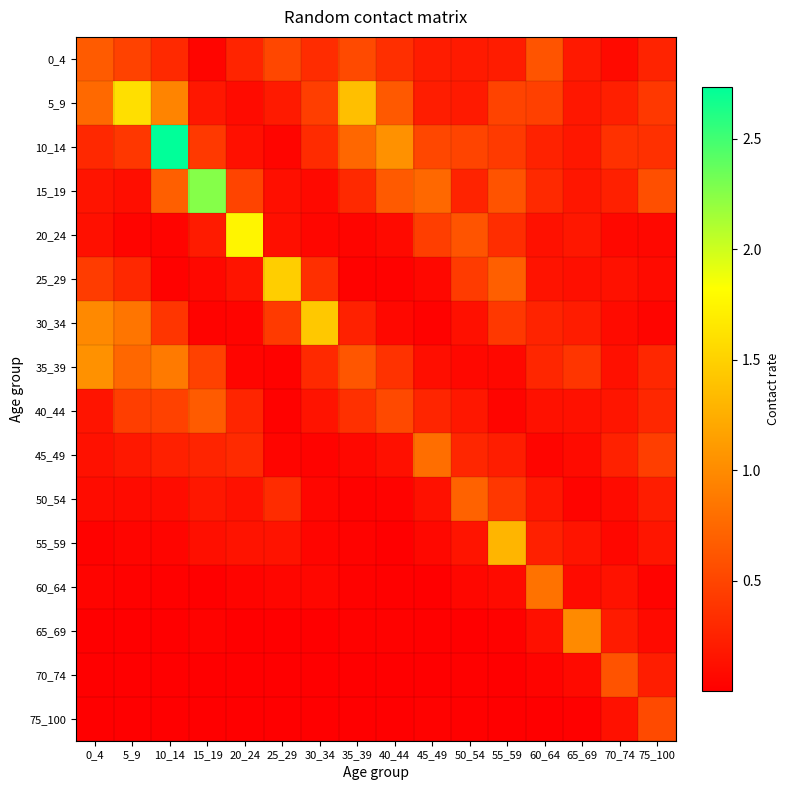

Reading right to left, extract all data points from this chart.

0_4: 75_100=0.3	70_74=0.1	65_69=0.2	60_64=0.6	55_59=0.2	50_54=0.2	45_49=0.2	40_44=0.3	35_39=0.5	30_34=0.3	25_29=0.5	20_24=0.3	15_19=0.0	10_14=0.3	5_9=0.5	0_4=0.7
5_9: 75_100=0.4	70_74=0.2	65_69=0.2	60_64=0.5	55_59=0.5	50_54=0.2	45_49=0.2	40_44=0.6	35_39=1.4	30_34=0.4	25_29=0.2	20_24=0.1	15_19=0.2	10_14=1.0	5_9=1.6	0_4=0.8
10_14: 75_100=0.4	70_74=0.4	65_69=0.2	60_64=0.2	55_59=0.4	50_54=0.5	45_49=0.5	40_44=1.0	35_39=0.7	30_34=0.3	25_29=0.0	20_24=0.1	15_19=0.4	10_14=2.7	5_9=0.4	0_4=0.3
15_19: 75_100=0.6	70_74=0.2	65_69=0.2	60_64=0.3	55_59=0.6	50_54=0.3	45_49=0.8	40_44=0.6	35_39=0.3	30_34=0.1	25_29=0.1	20_24=0.5	15_19=2.3	10_14=0.7	5_9=0.1	0_4=0.2
20_24: 75_100=0.1	70_74=0.1	65_69=0.2	60_64=0.1	55_59=0.3	50_54=0.6	45_49=0.5	40_44=0.1	35_39=0.0	30_34=0.1	25_29=0.1	20_24=1.8	15_19=0.2	10_14=0.0	5_9=0.0	0_4=0.1
25_29: 75_100=0.1	70_74=0.1	65_69=0.1	60_64=0.1	55_59=0.7	50_54=0.4	45_49=0.1	40_44=0.0	35_39=0.0	30_34=0.3	25_29=1.5	20_24=0.2	15_19=0.1	10_14=0.0	5_9=0.3	0_4=0.4
30_34: 75_100=0.0	70_74=0.1	65_69=0.2	60_64=0.3	55_59=0.4	50_54=0.1	45_49=0.0	40_44=0.1	35_39=0.2	30_34=1.4	25_29=0.4	20_24=0.0	15_19=0.0	10_14=0.4	5_9=0.8	0_4=1.0
35_39: 75_100=0.3	70_74=0.1	65_69=0.4	60_64=0.3	55_59=0.1	50_54=0.1	45_49=0.1	40_44=0.4	35_39=0.6	30_34=0.3	25_29=0.0	20_24=0.0	15_19=0.5	10_14=0.9	5_9=0.7	0_4=1.0
40_44: 75_100=0.3	70_74=0.2	65_69=0.1	60_64=0.1	55_59=0.0	50_54=0.2	45_49=0.3	40_44=0.5	35_39=0.3	30_34=0.1	25_29=0.0	20_24=0.3	15_19=0.7	10_14=0.5	5_9=0.5	0_4=0.2
45_49: 75_100=0.4	70_74=0.2	65_69=0.1	60_64=0.0	55_59=0.2	50_54=0.3	45_49=0.8	40_44=0.1	35_39=0.1	30_34=0.0	25_29=0.0	20_24=0.3	15_19=0.3	10_14=0.2	5_9=0.2	0_4=0.1
50_54: 75_100=0.2	70_74=0.1	65_69=0.0	60_64=0.2	55_59=0.4	50_54=0.7	45_49=0.1	40_44=0.0	35_39=0.0	30_34=0.1	25_29=0.3	20_24=0.1	15_19=0.2	10_14=0.1	5_9=0.1	0_4=0.1
55_59: 75_100=0.2	70_74=0.1	65_69=0.2	60_64=0.2	55_59=1.3	50_54=0.1	45_49=0.1	40_44=0.0	35_39=0.0	30_34=0.0	25_29=0.1	20_24=0.1	15_19=0.1	10_14=0.0	5_9=0.0	0_4=0.0
60_64: 75_100=0.0	70_74=0.1	65_69=0.1	60_64=0.8	55_59=0.1	50_54=0.1	45_49=0.0	40_44=0.0	35_39=0.0	30_34=0.1	25_29=0.1	20_24=0.0	15_19=0.0	10_14=0.0	5_9=0.0	0_4=0.0
65_69: 75_100=0.1	70_74=0.2	65_69=1.0	60_64=0.1	55_59=0.0	50_54=0.0	45_49=0.0	40_44=0.0	35_39=0.0	30_34=0.0	25_29=0.0	20_24=0.0	15_19=0.0	10_14=0.0	5_9=0.0	0_4=0.0
70_74: 75_100=0.2	70_74=0.6	65_69=0.1	60_64=0.0	55_59=0.0	50_54=0.0	45_49=0.0	40_44=0.0	35_39=0.0	30_34=0.0	25_29=0.0	20_24=0.0	15_19=0.0	10_14=0.0	5_9=0.0	0_4=0.0
75_100: 75_100=0.5	70_74=0.1	65_69=0.0	60_64=0.0	55_59=0.0	50_54=0.0	45_49=0.0	40_44=0.0	35_39=0.0	30_34=0.0	25_29=0.0	20_24=0.0	15_19=0.0	10_14=0.0	5_9=0.0	0_4=0.0